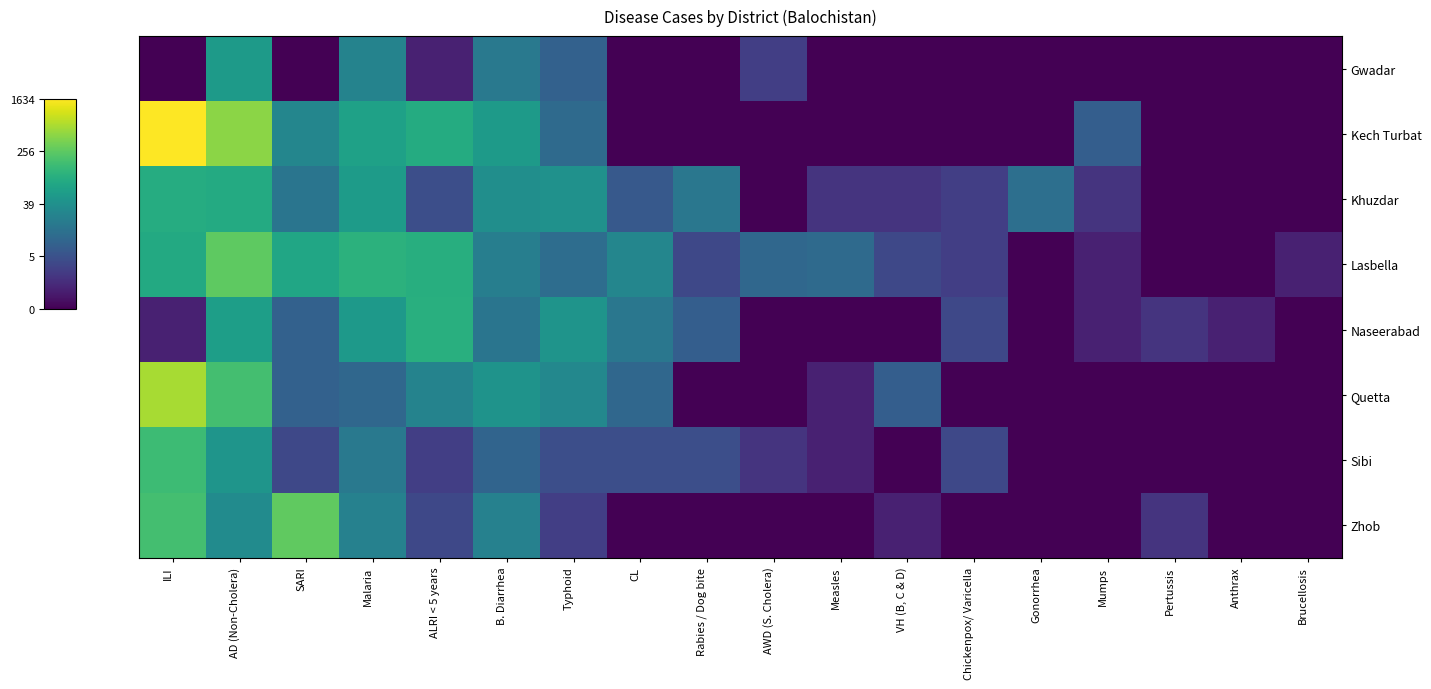

Which has a higher value, Pertussis or ALRI < 5 years?

ALRI < 5 years